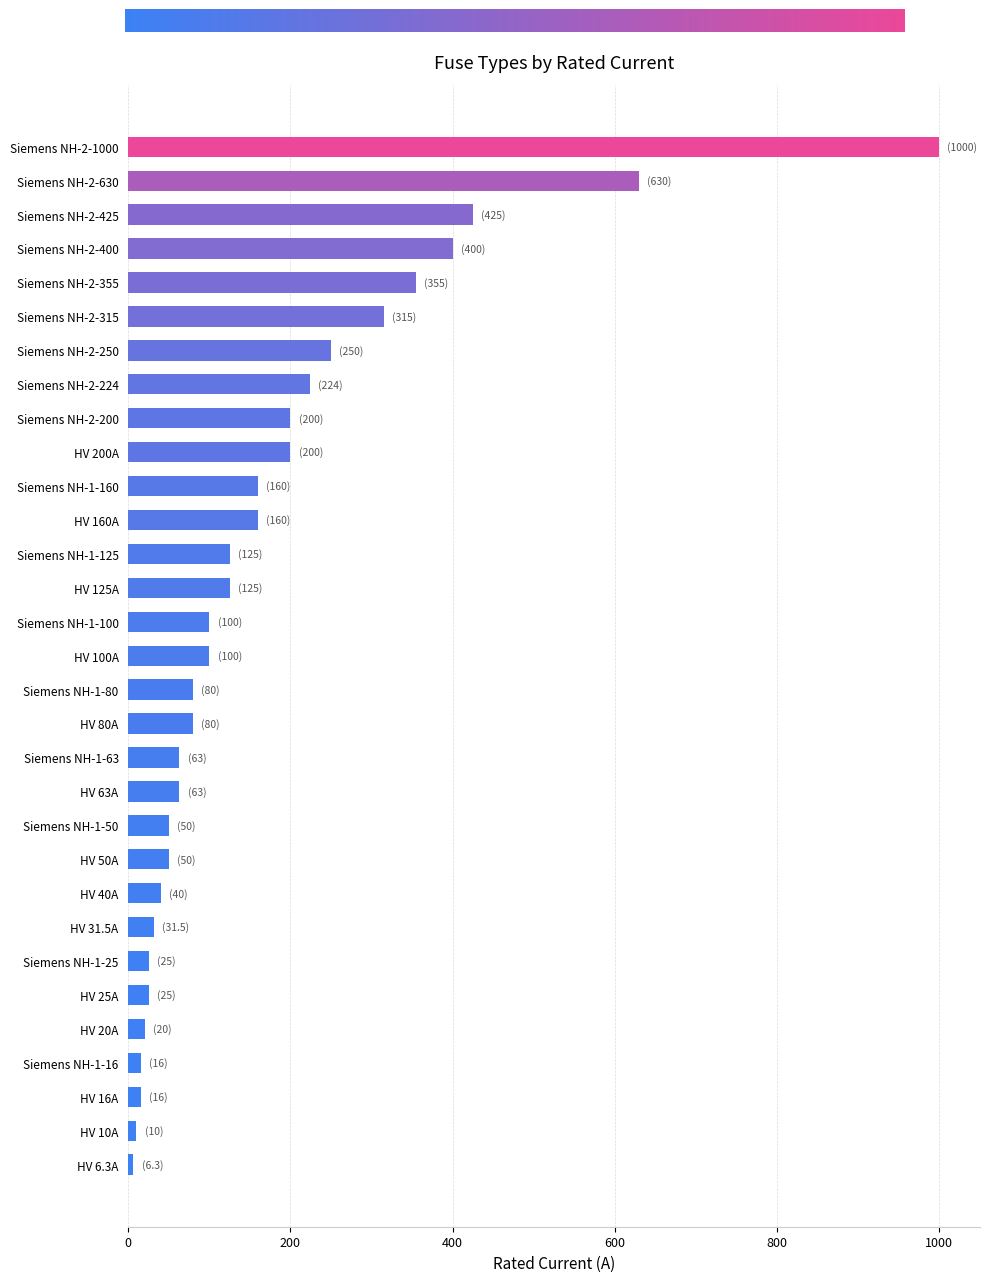

What is the greatest value displayed?

1000.0